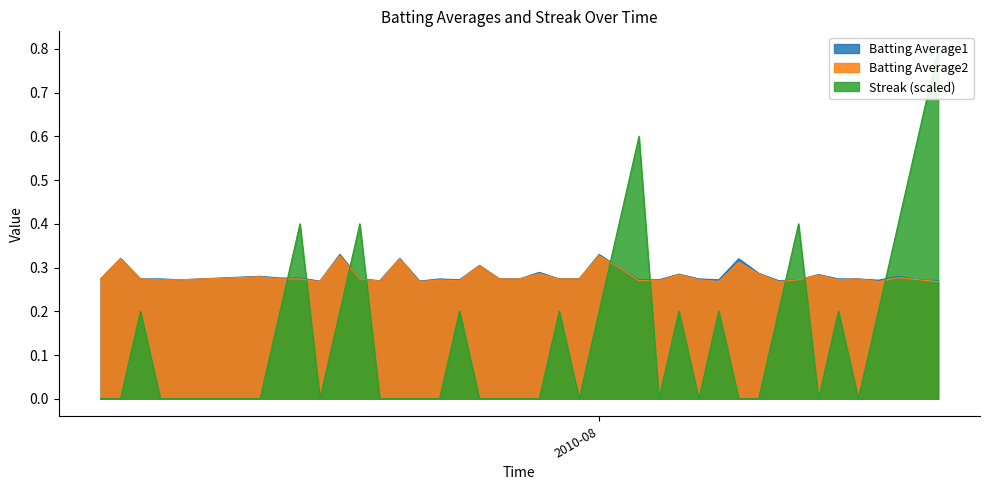

In Batting Average2, how many points are higher than both neighbors (excluding endpoints)?

13